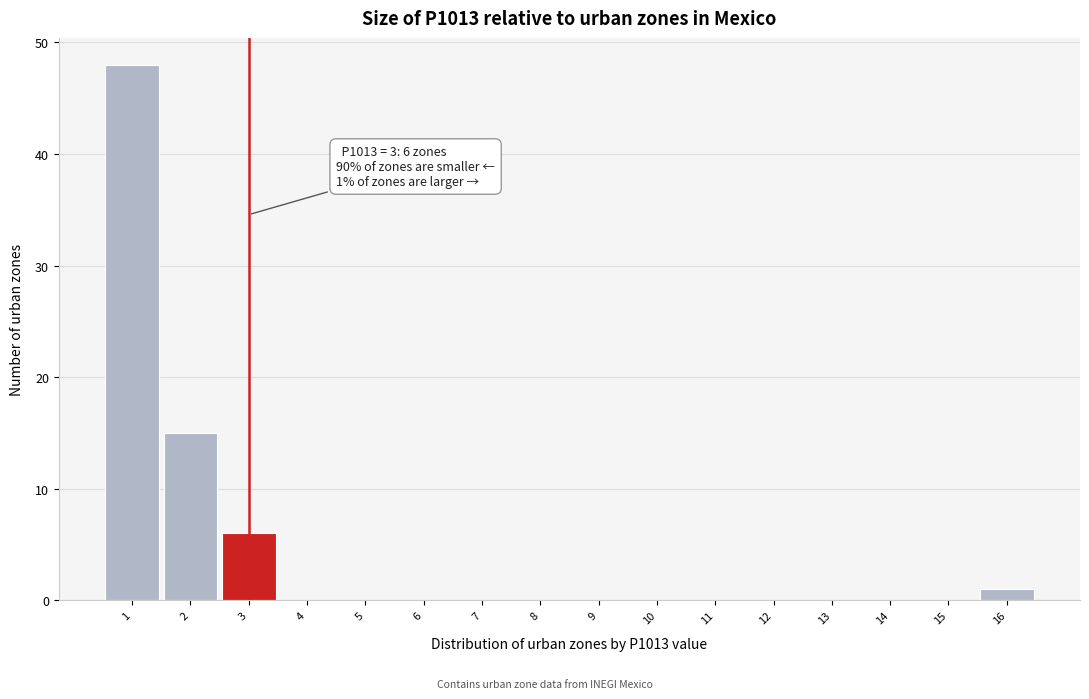

Which range on the x-axis has the tallest bar?

0.5 to 1.5